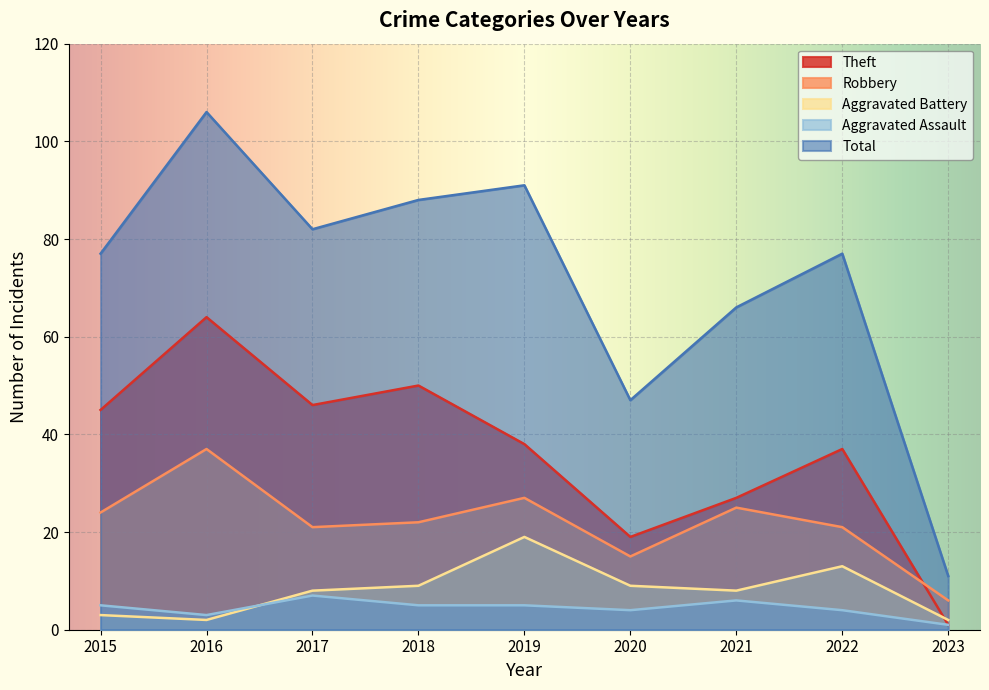

How many data points in Robbery are less than 22?

4